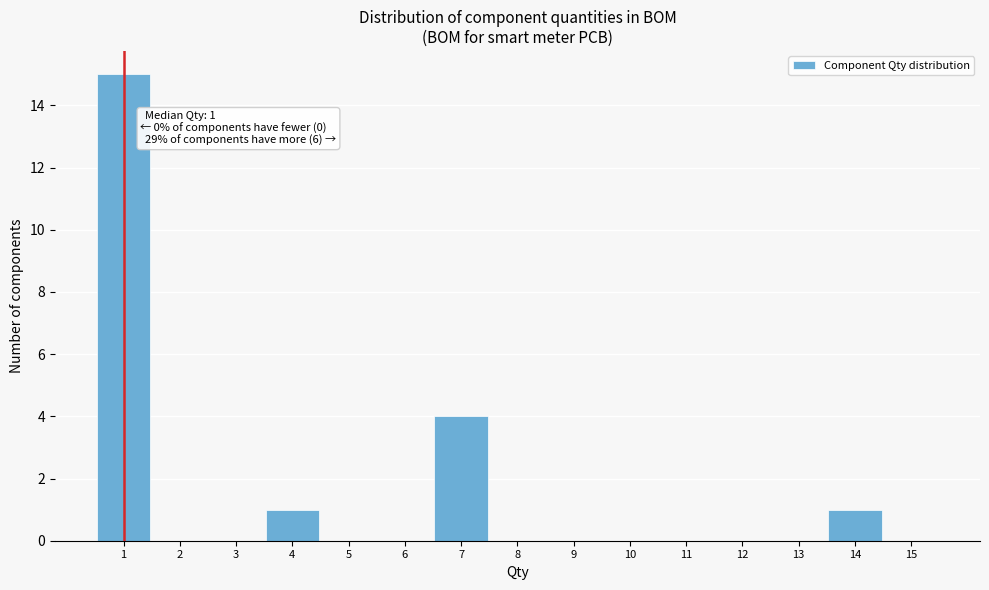

Over which range of the x-axis is the bar tallest?

0.5 to 1.5